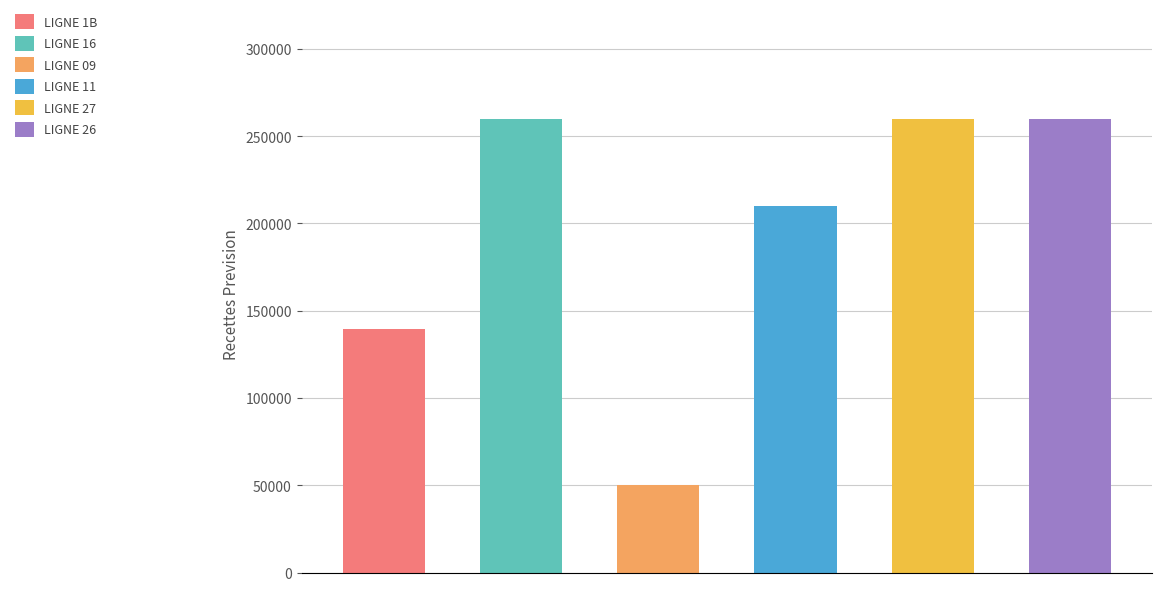

How many bars are there in each group?

6